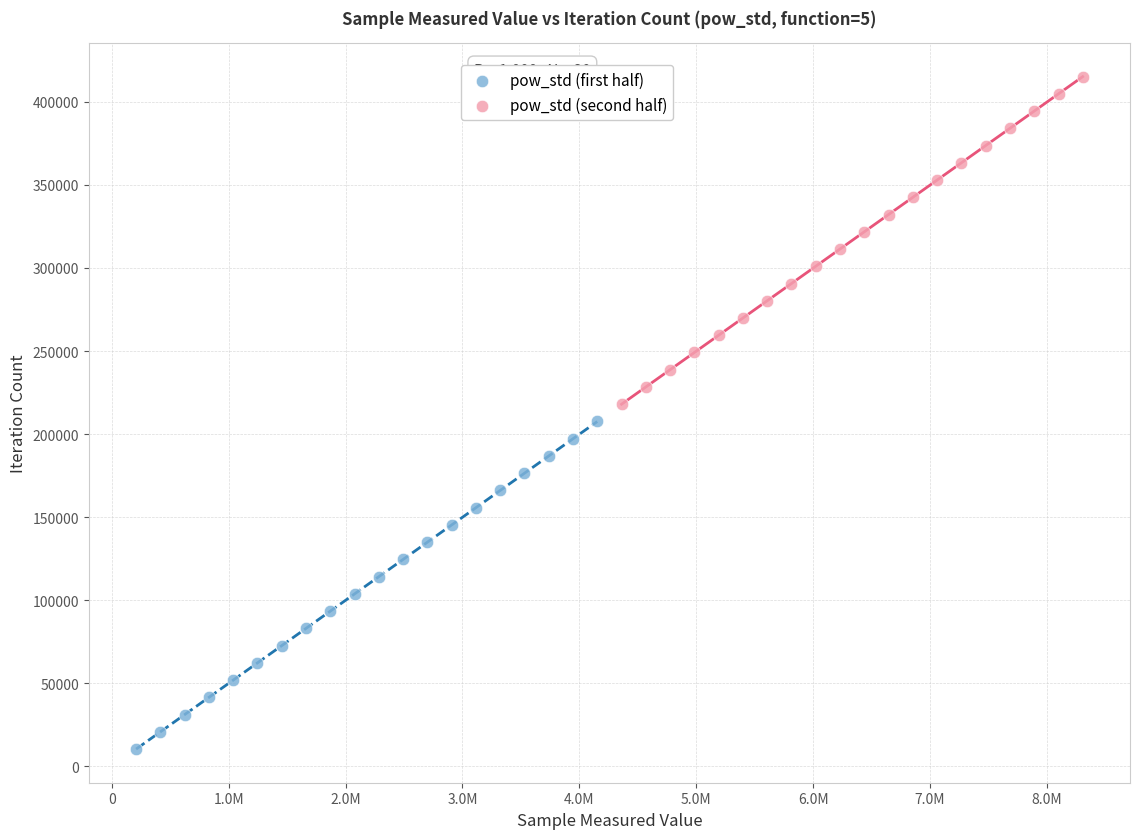

Which series reaches the maximum Y coordinate?

pow_std (second half)